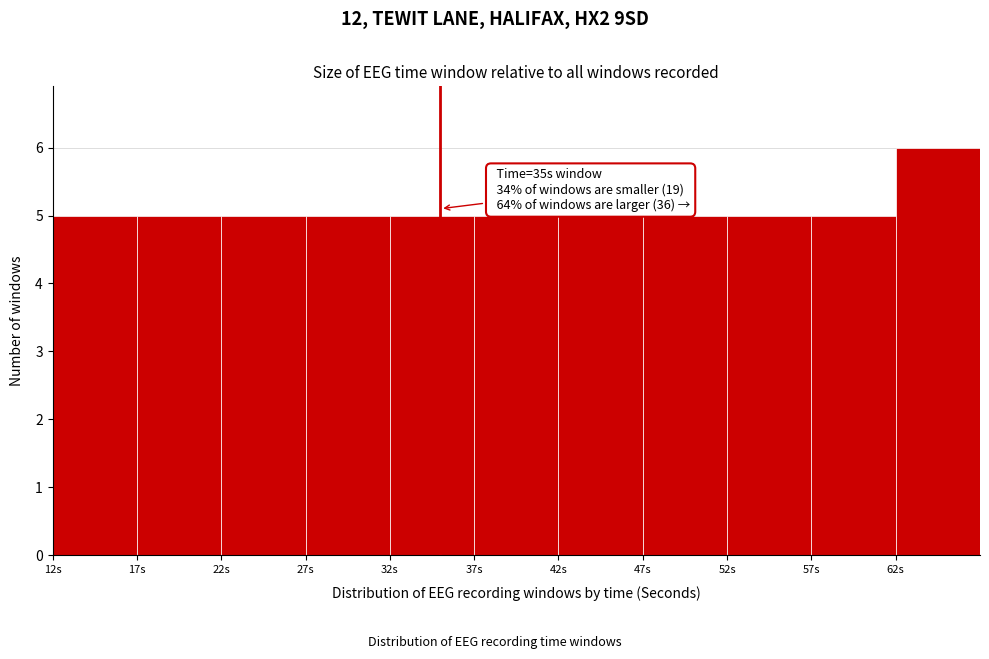

Which range on the x-axis has the tallest bar?

62 to 67